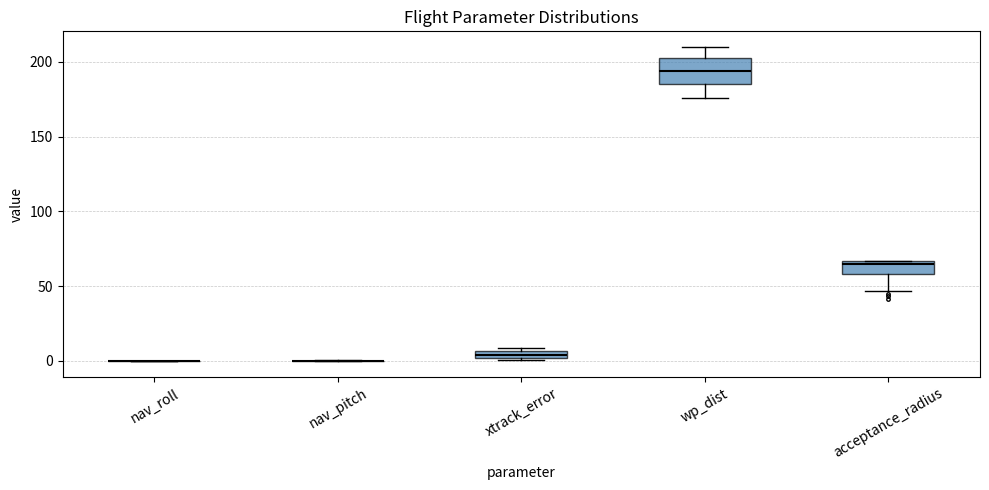

Comparing the boxes themselves (not the whiskers), which one is the tallest?

wp_dist